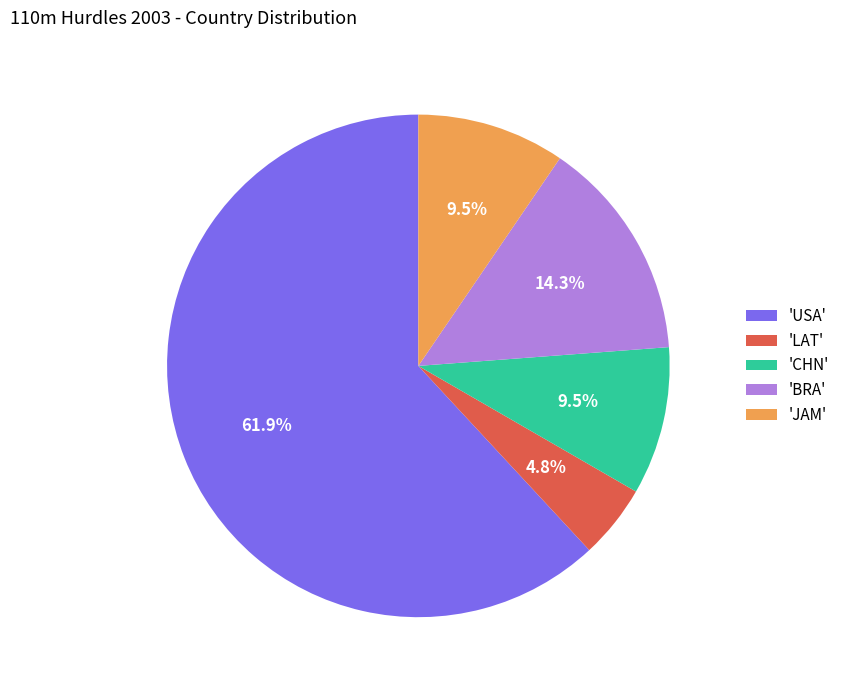

To the nearest percent, what is the difference between the largest and smallest slice percentages?

57%